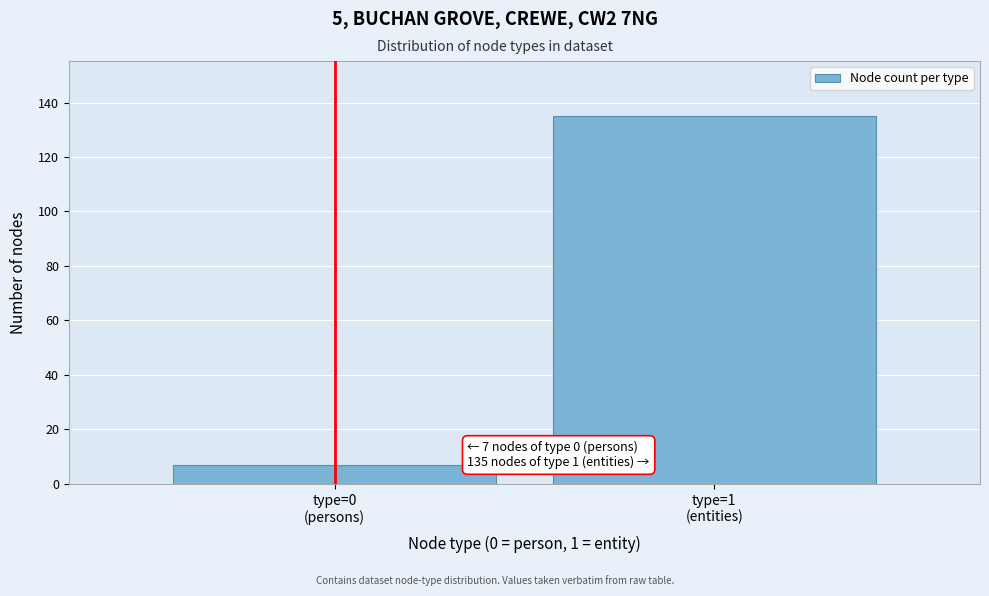

Reading left to right, extract all data points from this chart.

7	135